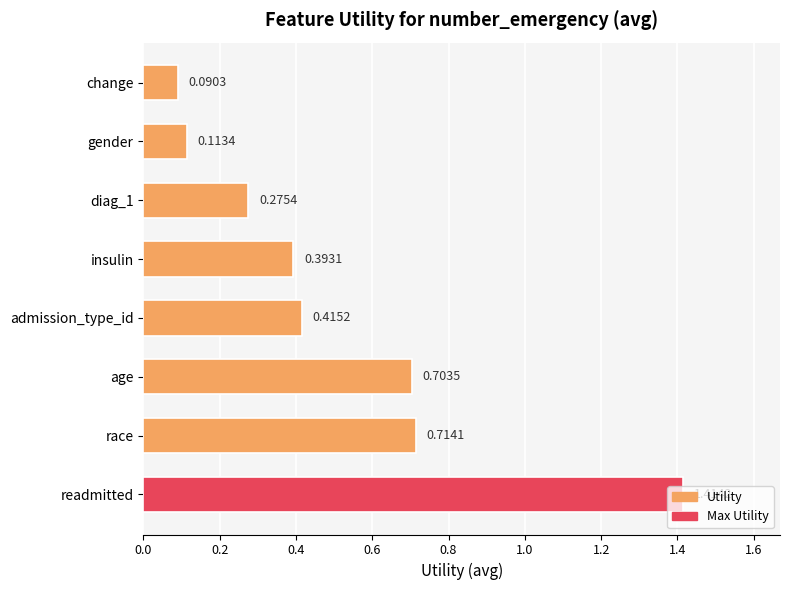

List the labels in order of value, largest first.

readmitted, race, age, admission_type_id, insulin, diag_1, gender, change